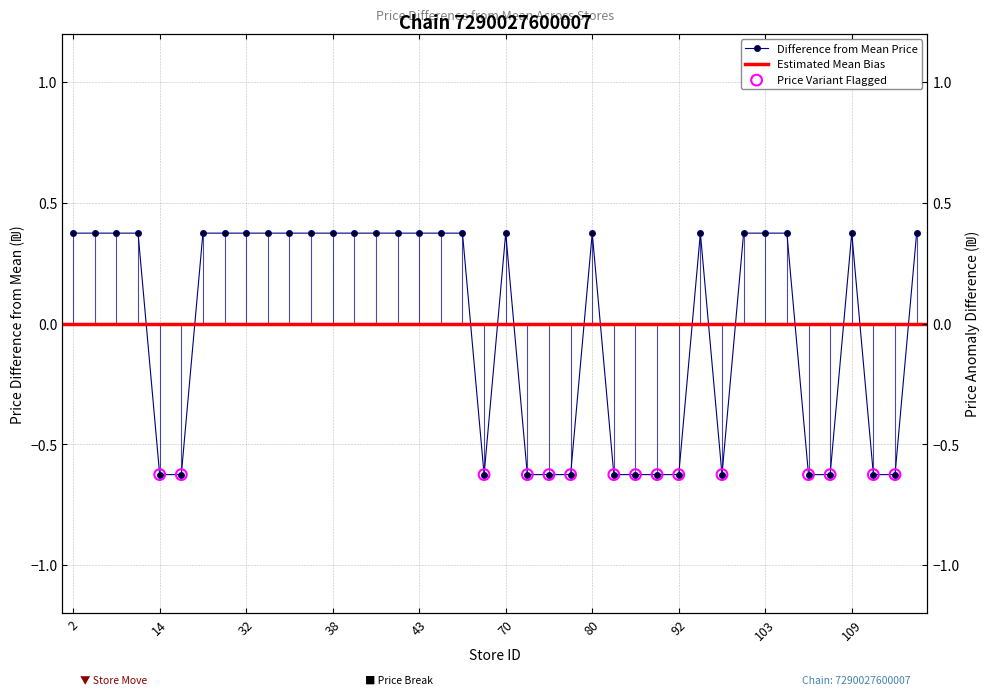

Between 102 and 116, which is larger?

102